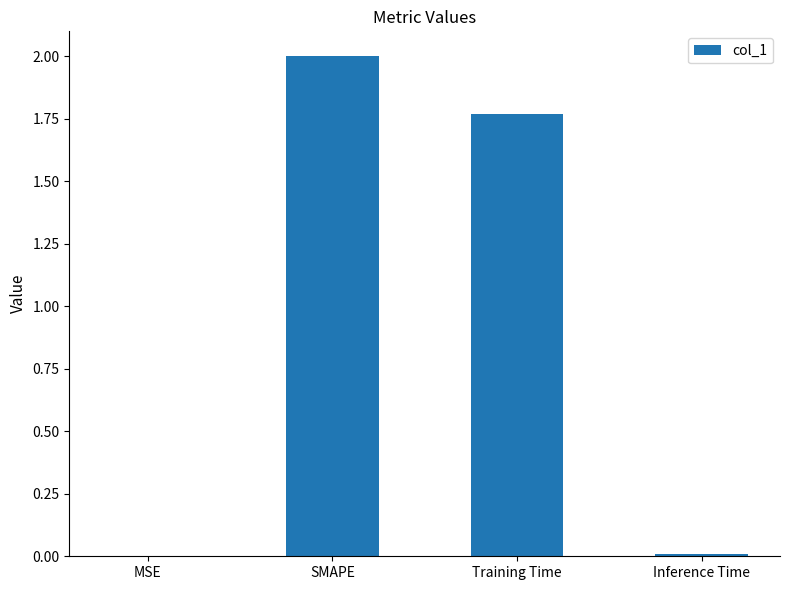

Where does the data first go above 1?

SMAPE